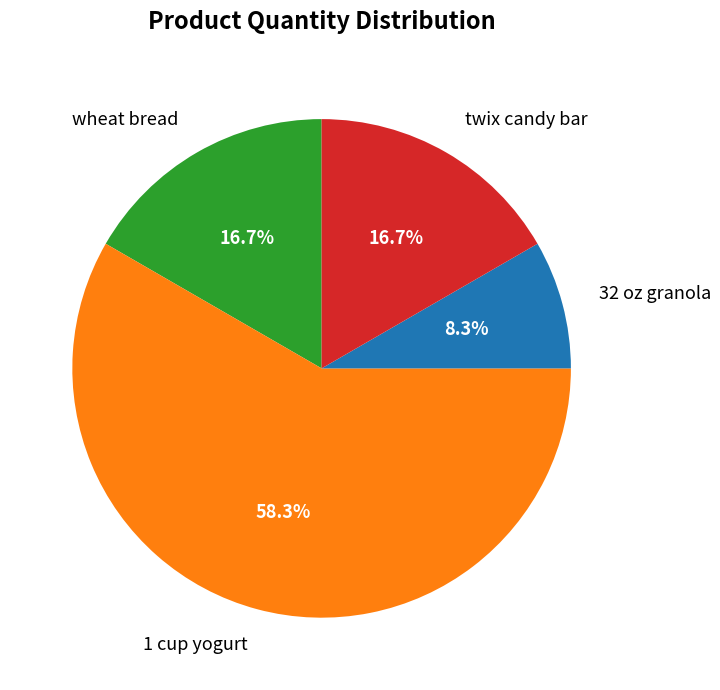

What is the majority slice?

1 cup yogurt